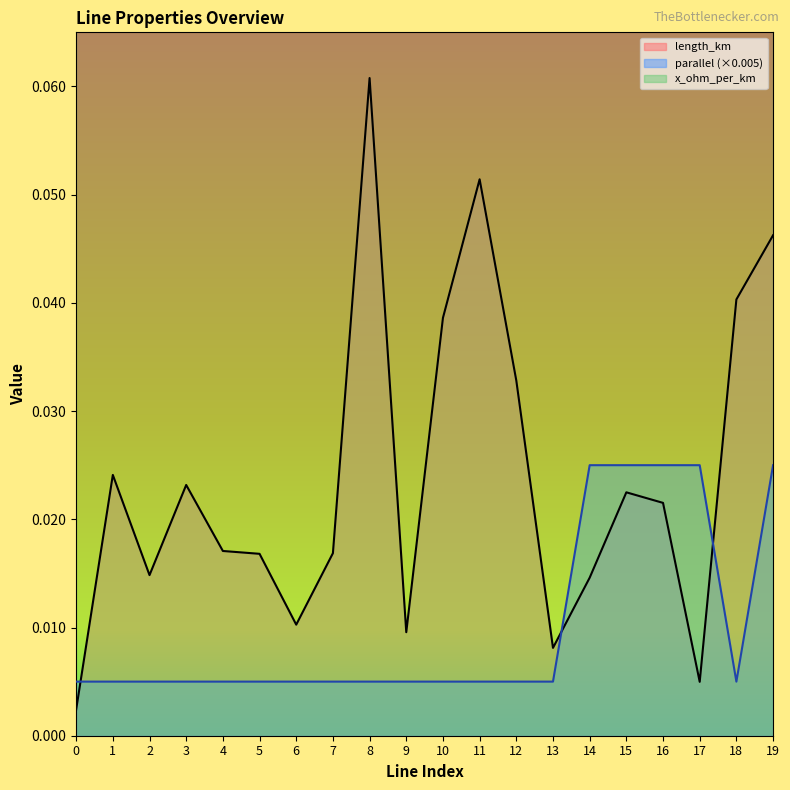

At 12, list the series in order from largest to smallest.

length_km, parallel